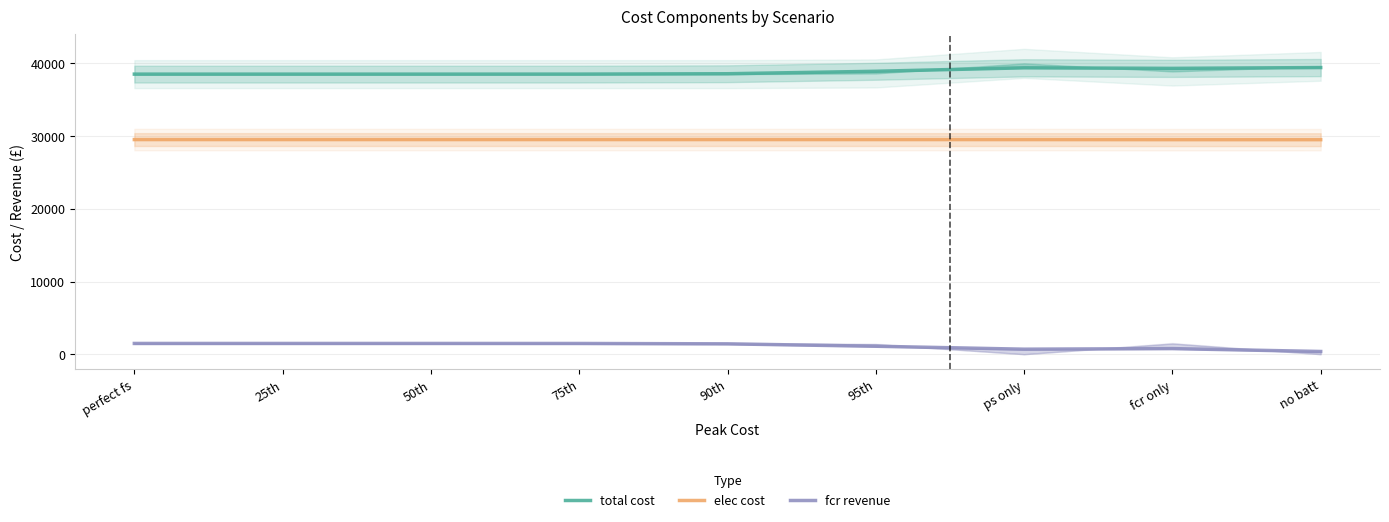

Rank the series at 90th from lowest to highest value.

fcr revenue, elec cost, total cost